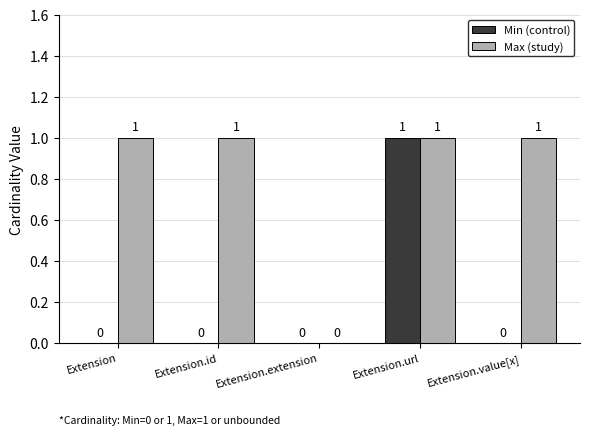

True or false: Min (control) has a value of 0 at Extension.id.

True